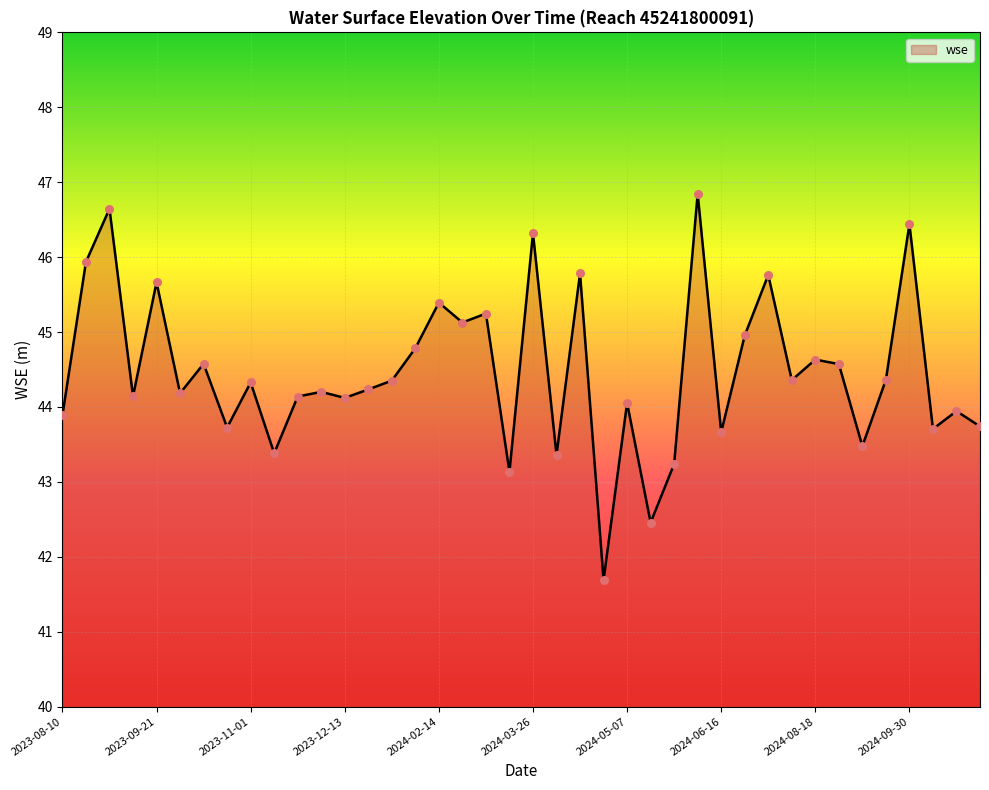

What is the smallest value displayed?

41.7